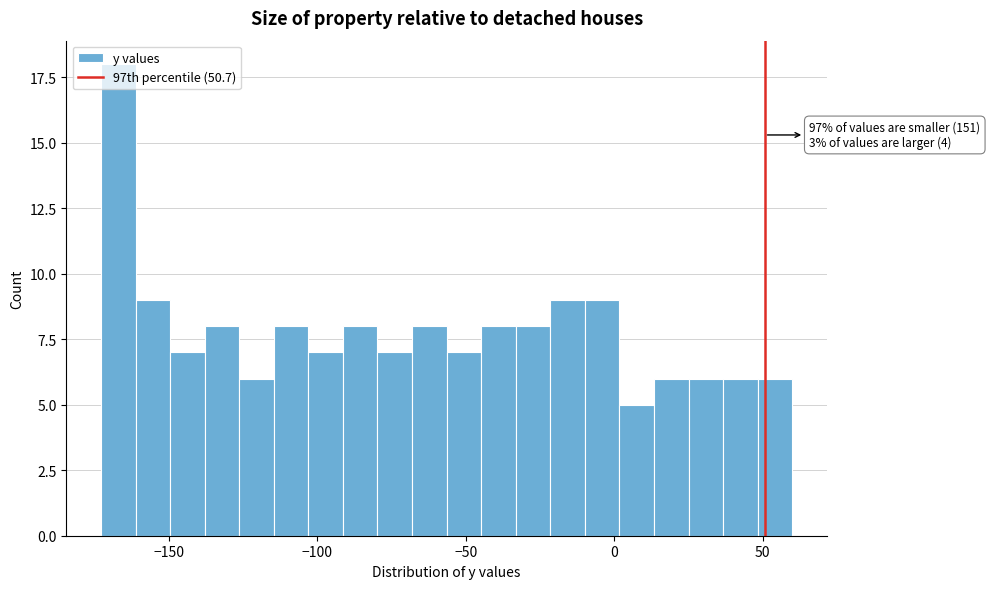

Around what value on the x-axis is the tallest bar? Give the approximate position of its centre, as read against the axis.

-165